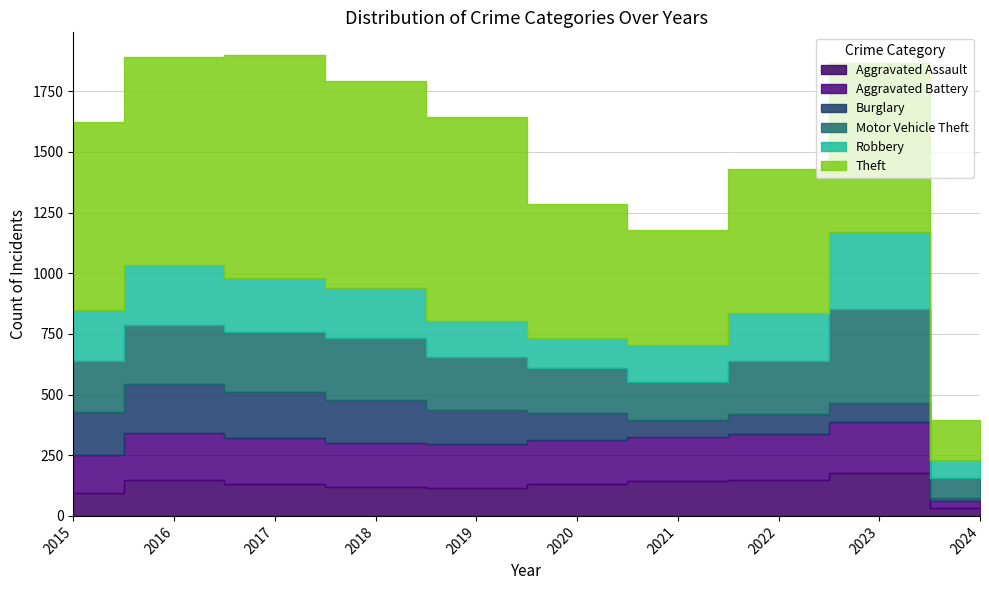

What is the value of the Aggravated Battery point at the 9th from the left?

209